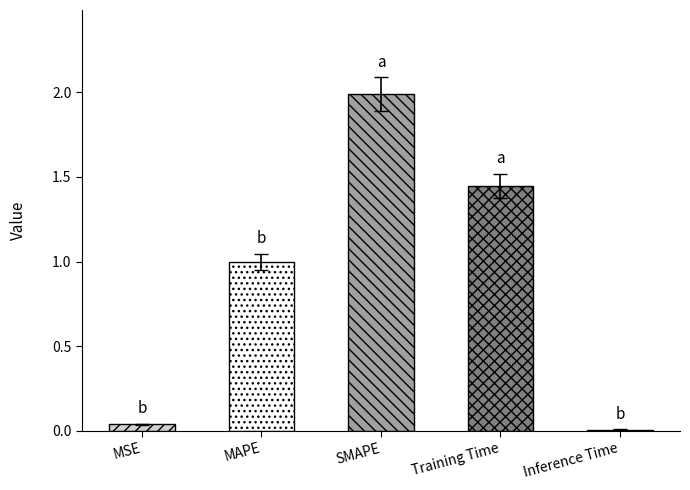

What is the label of the 5th bar from the left?

Inference Time